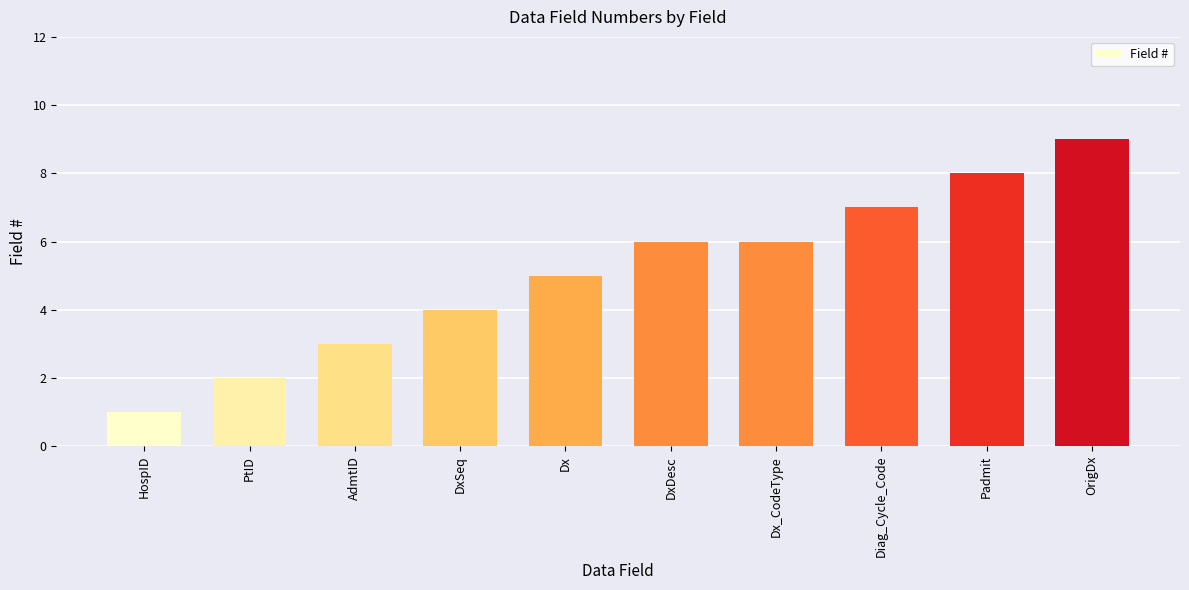

What is the value of the 9th bar from the left?

8